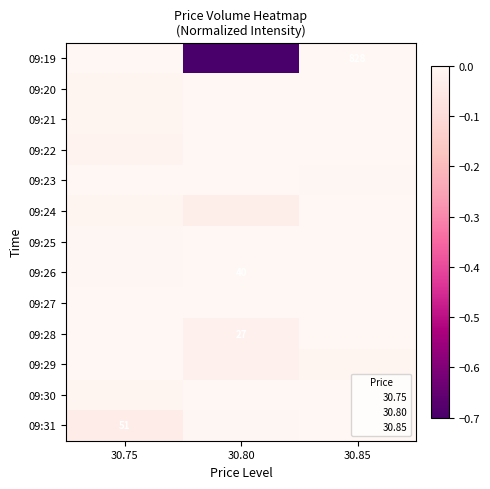

Which has a higher value, 30.75 or 30.80?

30.75